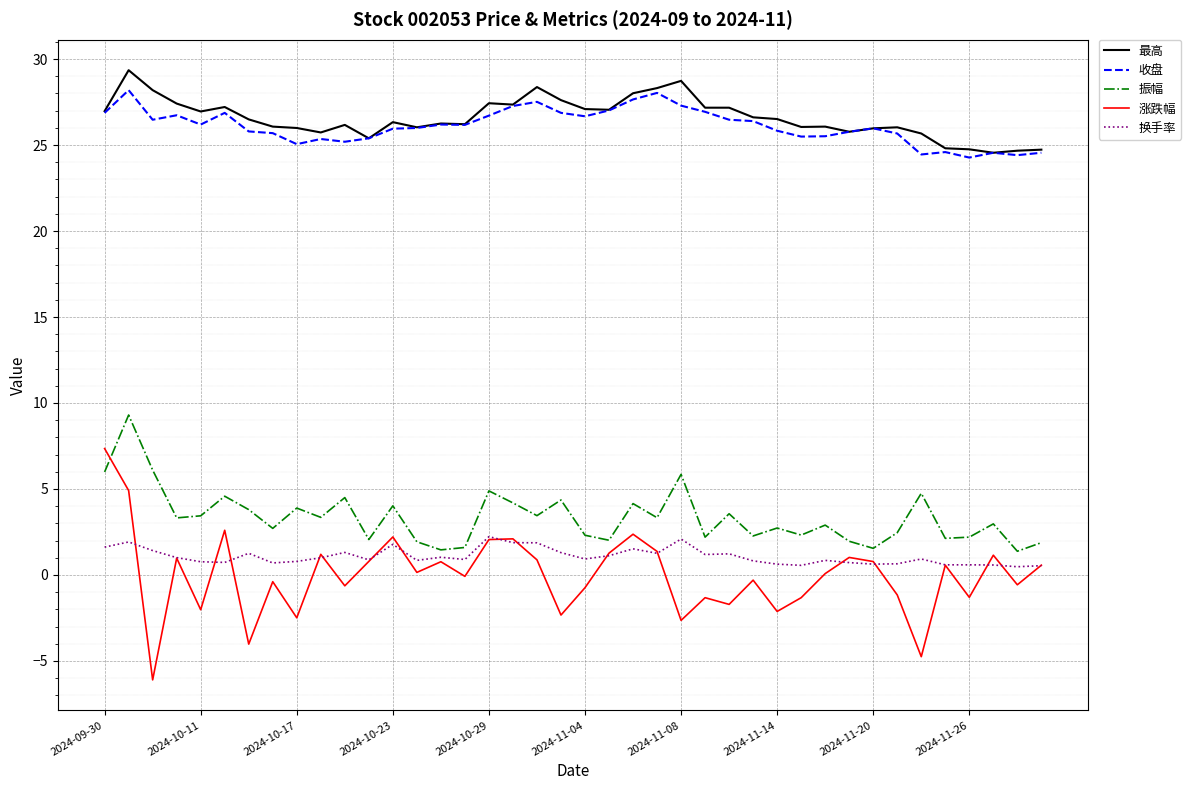

Which series has the largest range (max minus min)?

涨跌幅